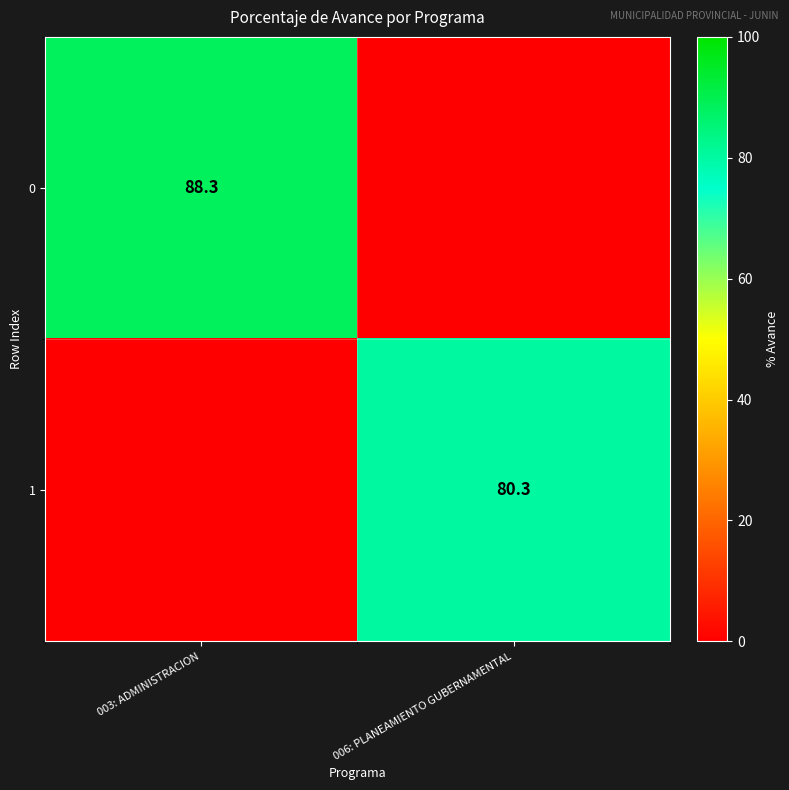

True or false: 0 has a value of 131.0 at 003: ADMINISTRACION.

False